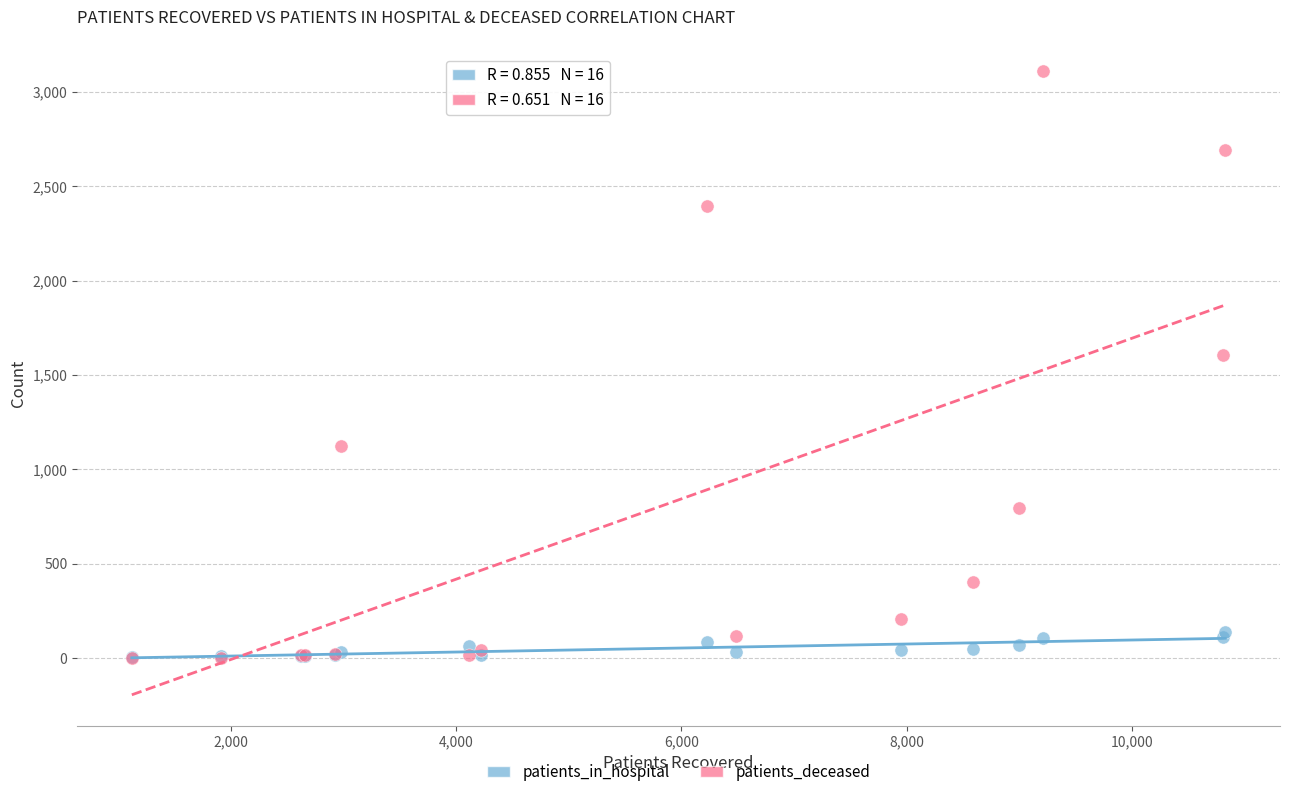

Across all series, what Y value is closest to 1557?

1605